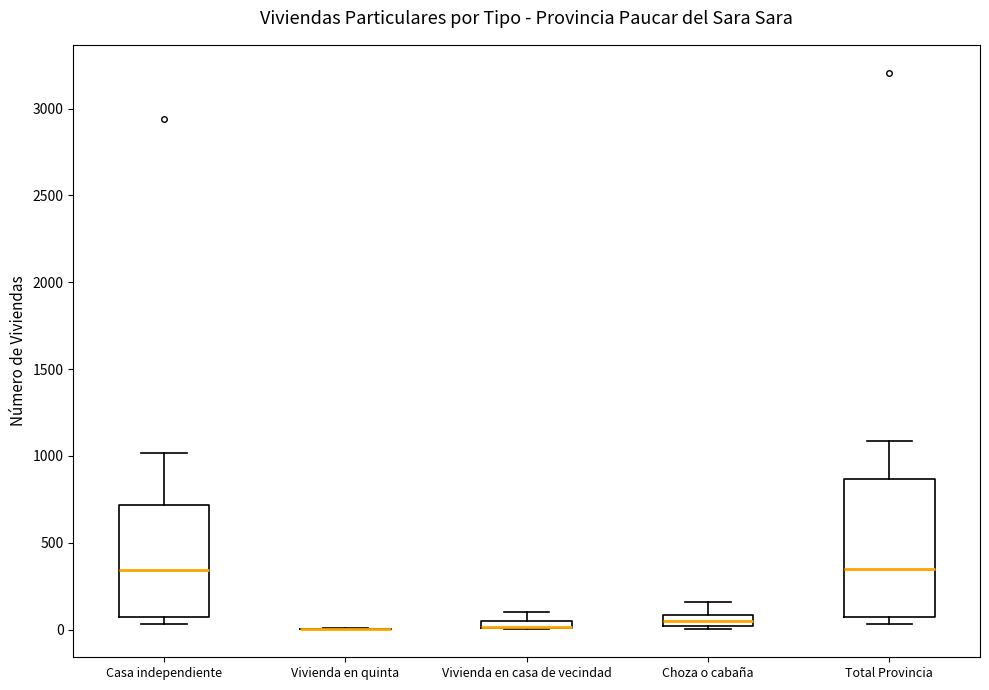

Which box is the tallest, from its lower edge to its upper edge?

Total Provincia